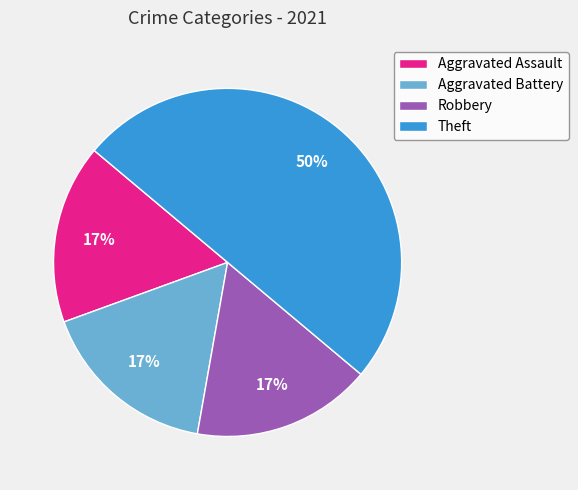

How many segments does this pie chart have?

4